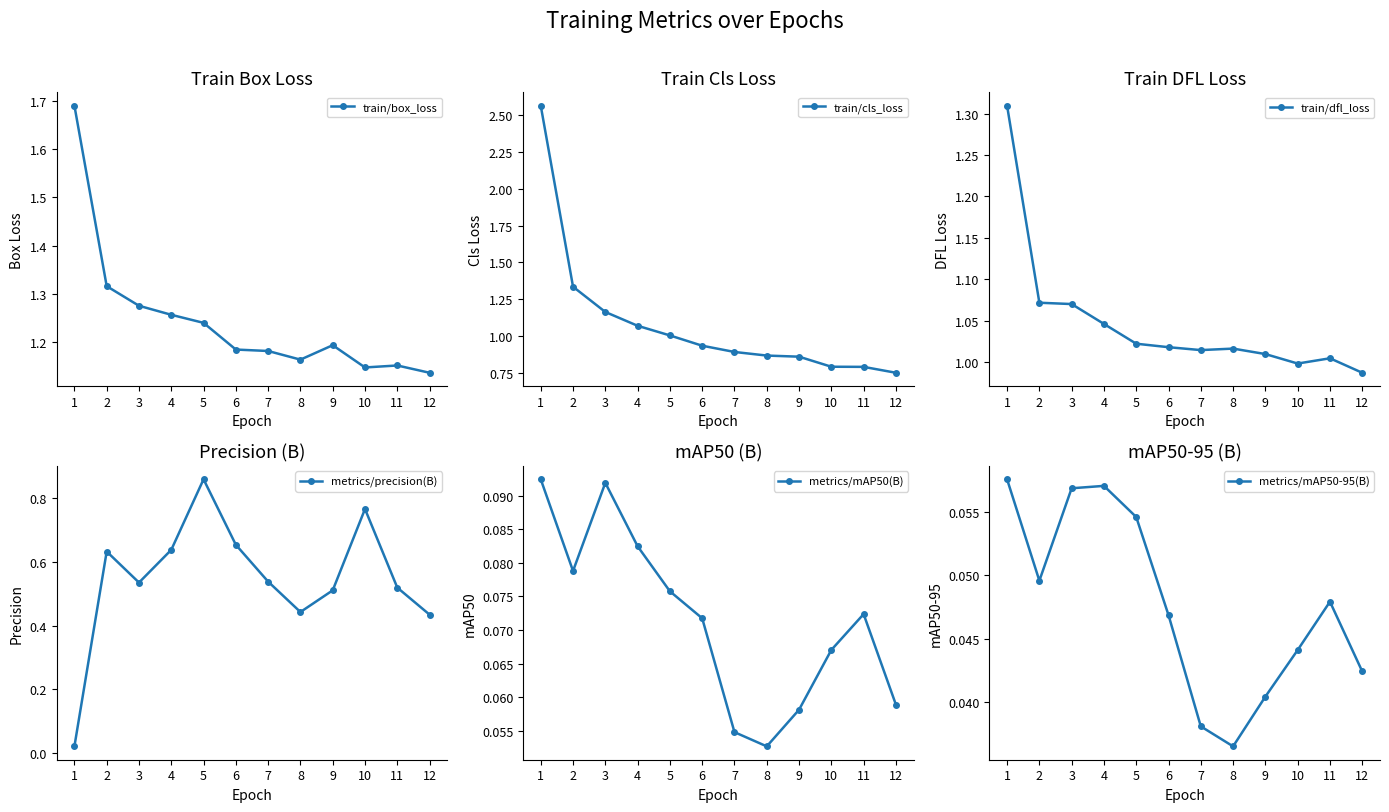

What is the difference between the second highest and second lowest values in the train/box_loss series?

0.2